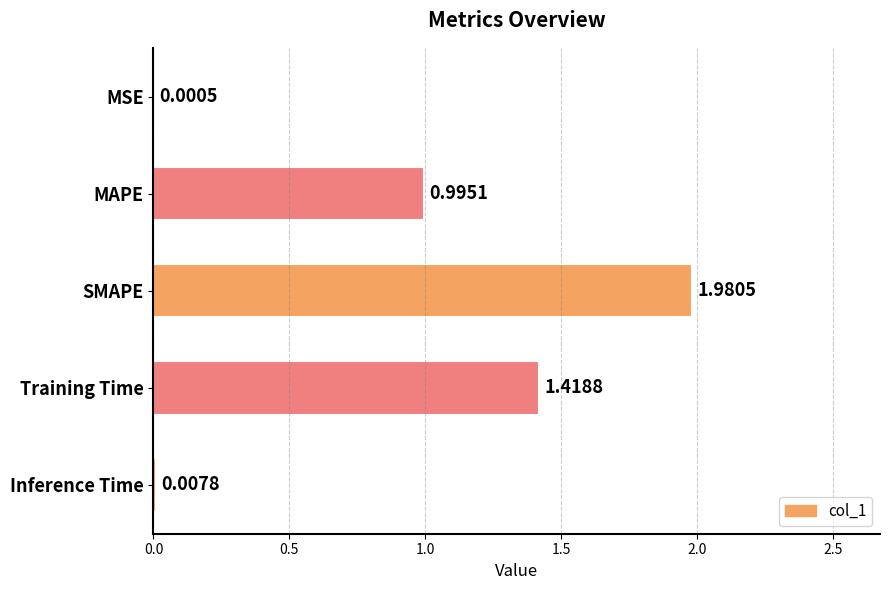

At which category does the chart reach its peak across all series?

SMAPE